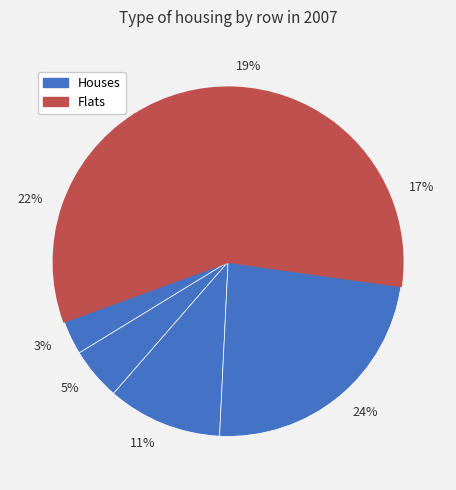

How many slices are in this pie chart?

7